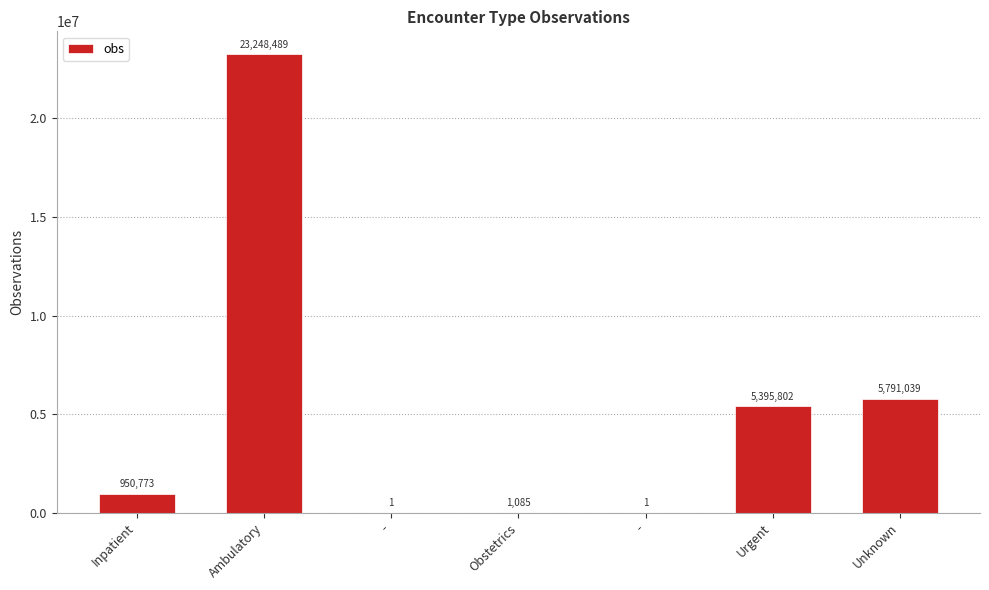

Reading left to right, what are all the values shown in this chart?

950773	23248489	1	1085	1	5395802	5791039